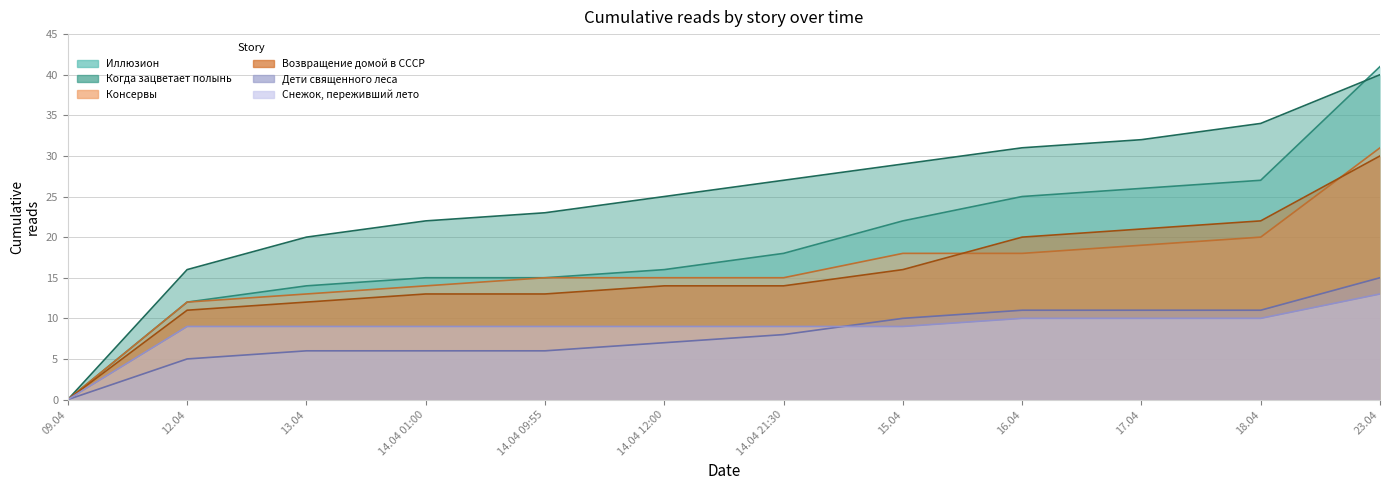

Which series has the largest range (max minus min)?

Иллюзион